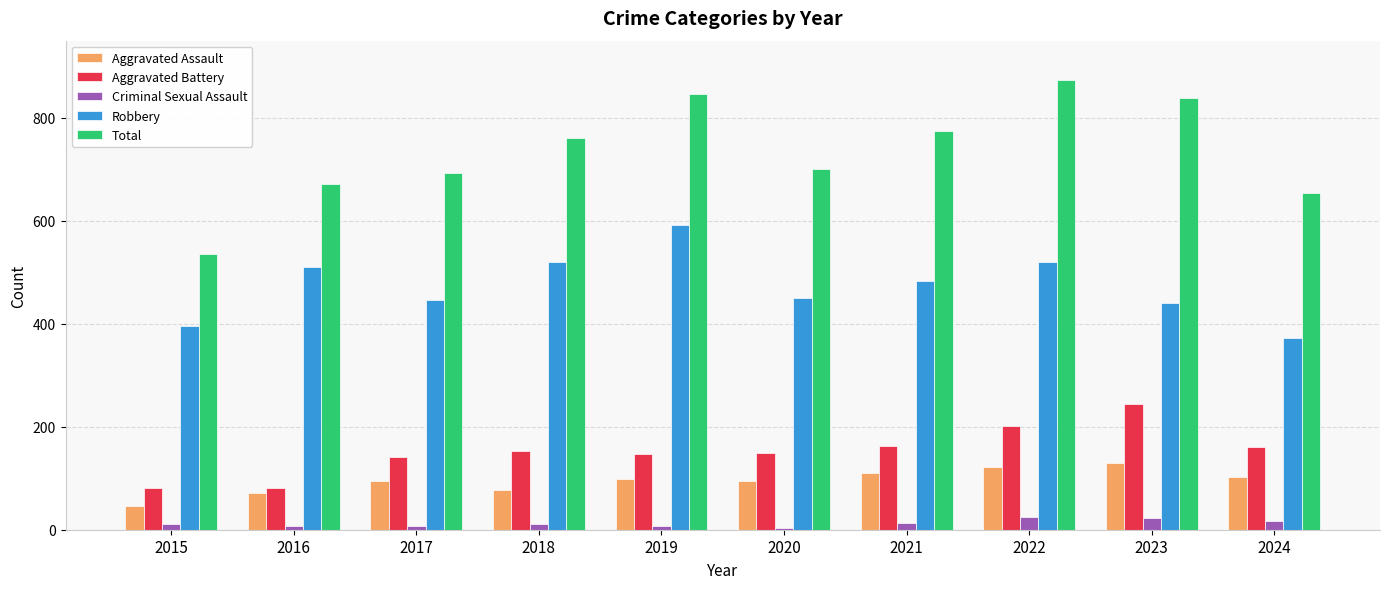

What is the value of the Robbery bar at the 4th from the left?

520